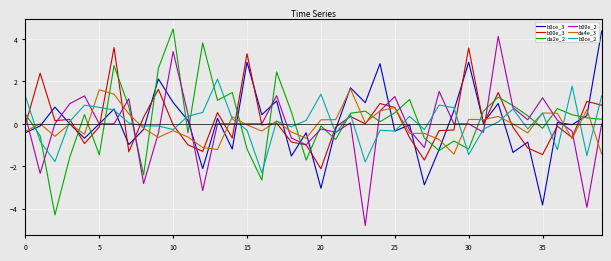

What is the minimum value for da2e_2?

-4.3